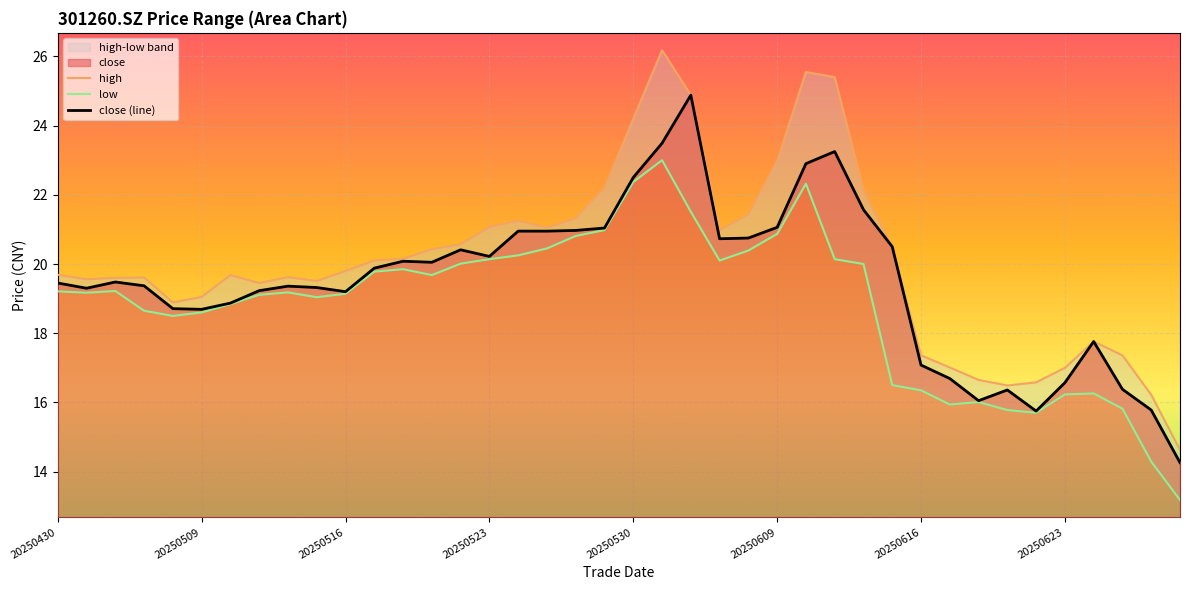

Where does the high series first go above 19?

20250430